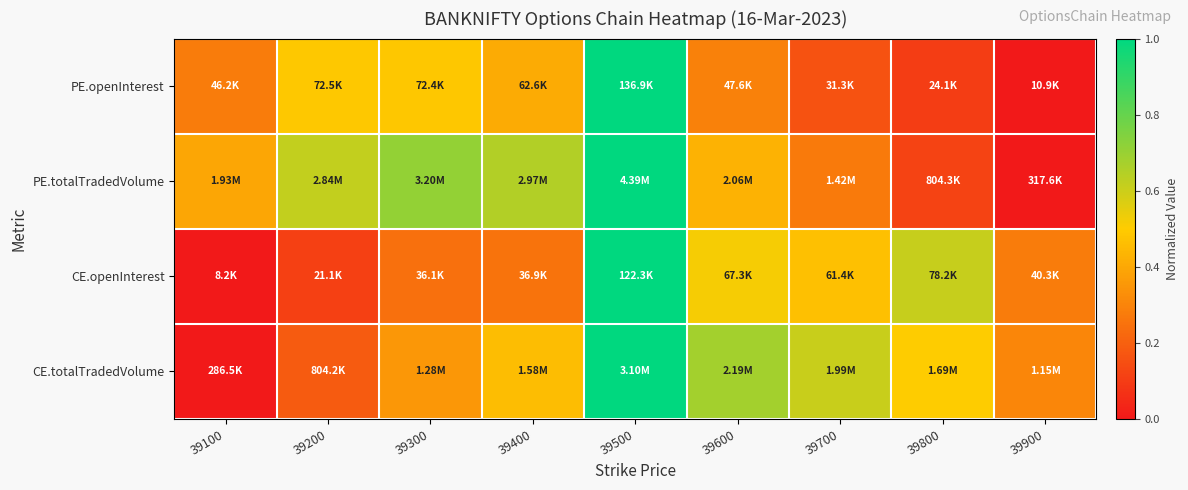

Rank the series at 39700 from highest to lowest value.

CE.totalTradedVolume, CE.openInterest, PE.totalTradedVolume, PE.openInterest